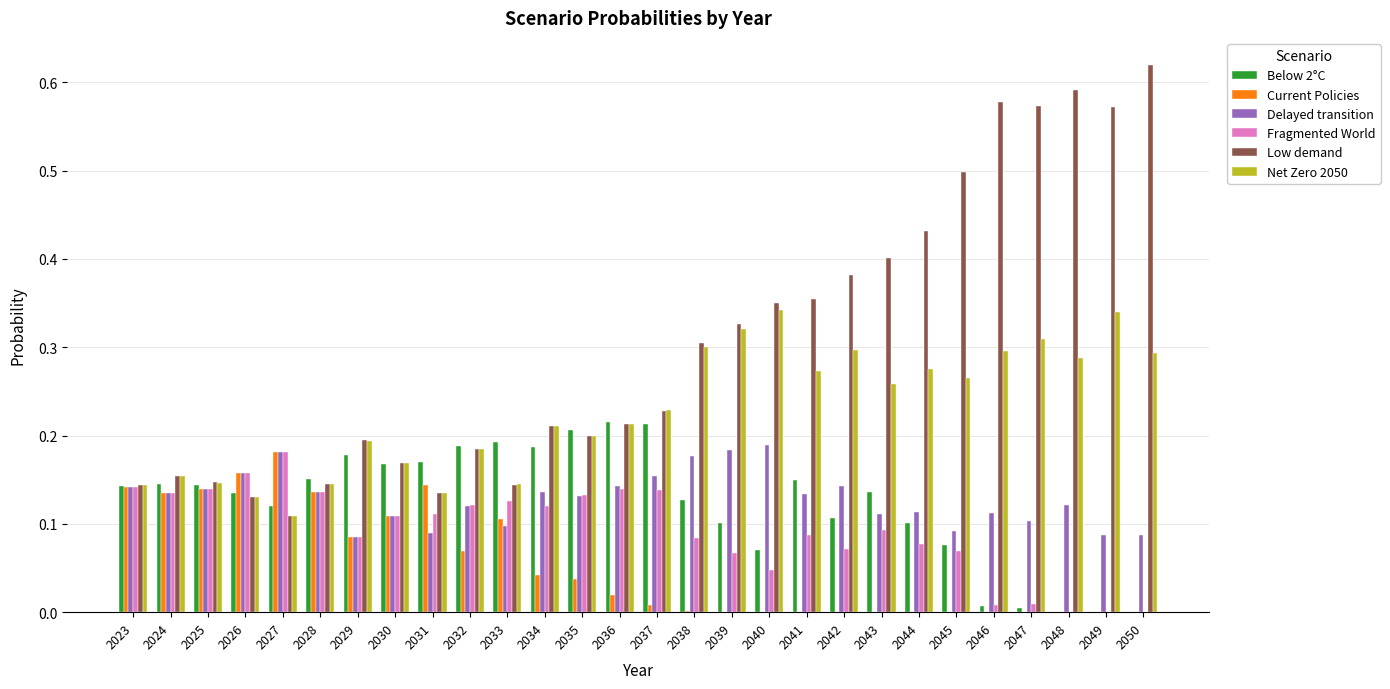

The value of Fragmented World at 2035 is 0.1. True or false?

True